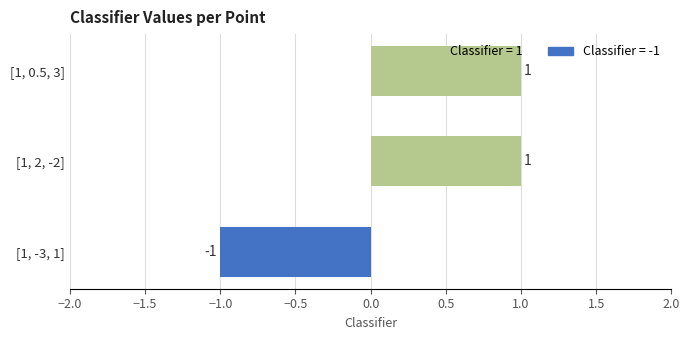

Is it true that the value at [1, -3, 1] is -2?

False